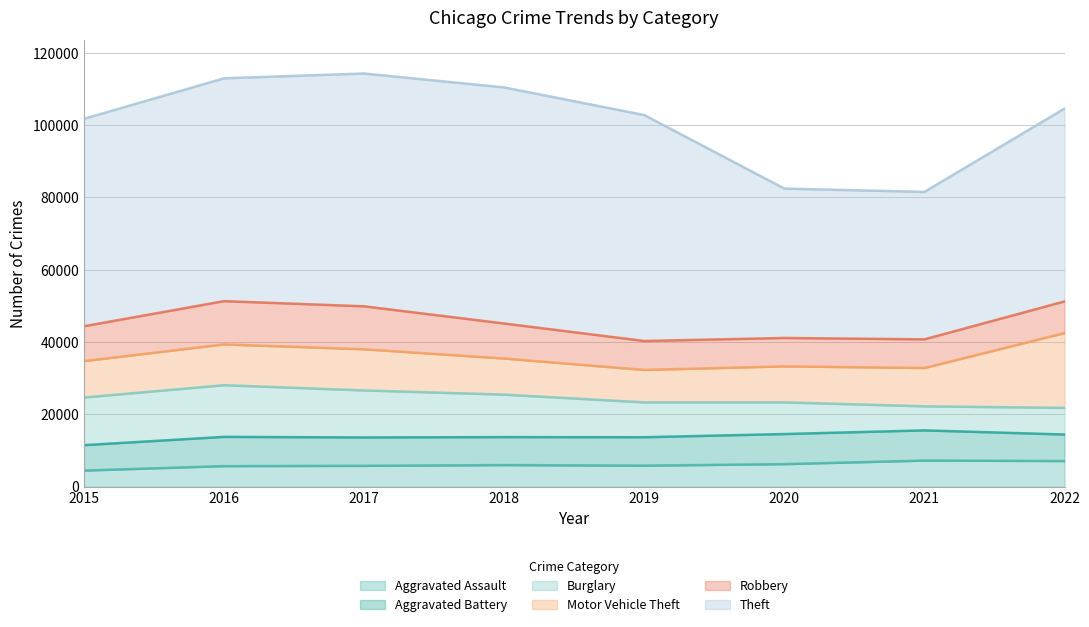

What is the value of the Aggravated Assault point at the 5th from the left?

5840